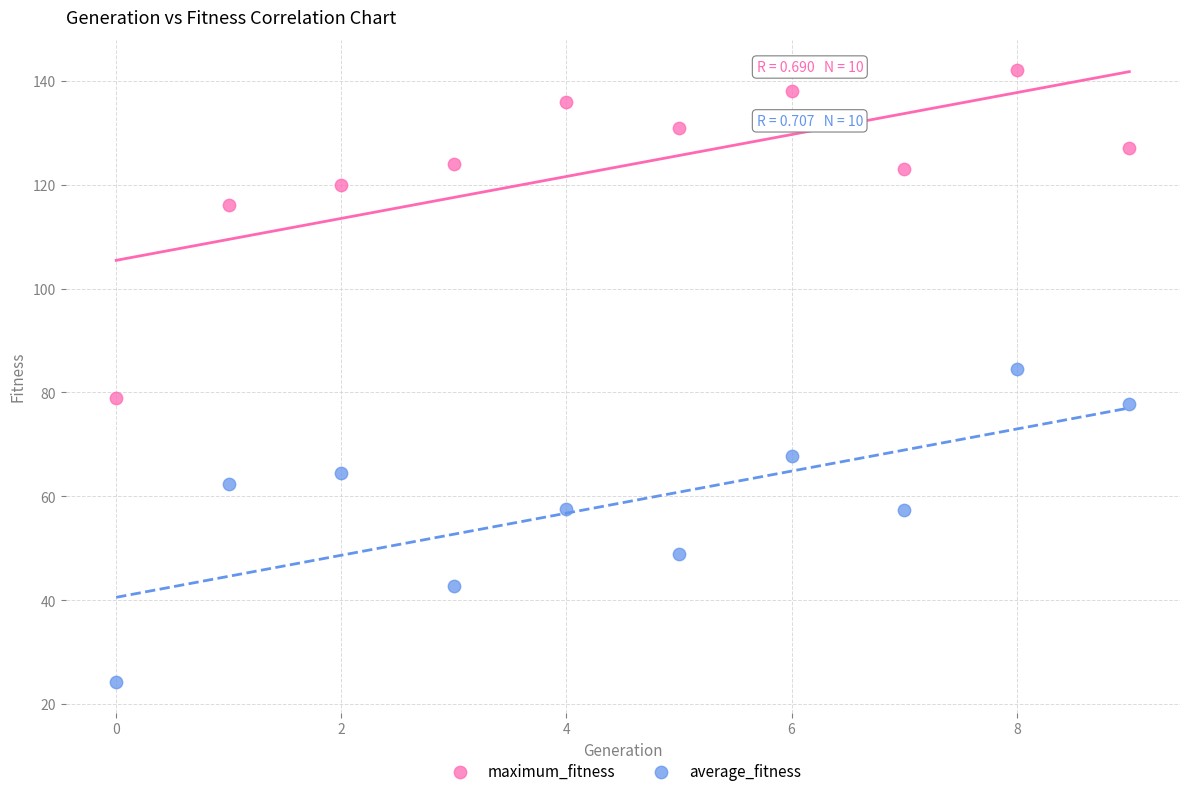

Which series has the widest spread of Y values?

maximum_fitness